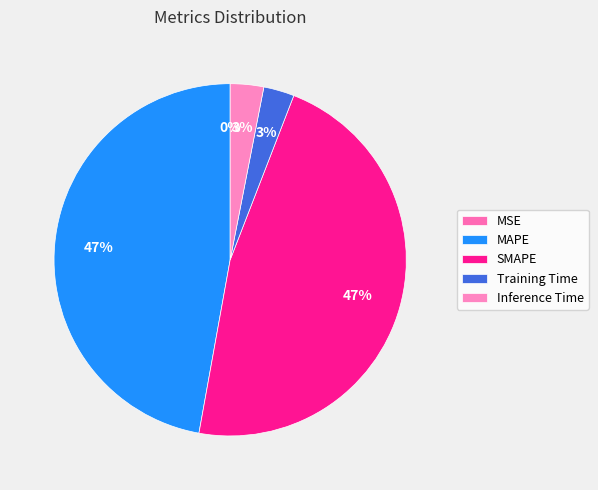

The SMAPE slice represents 40% of the pie. True or false?

False